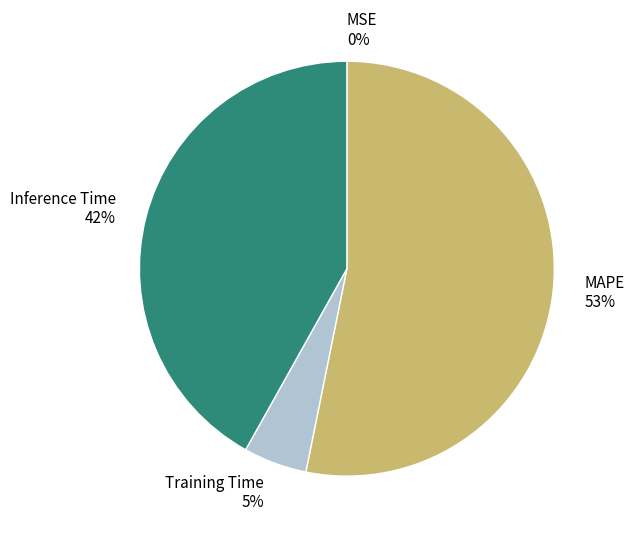

To the nearest percent, what is the average slice percentage?

25%